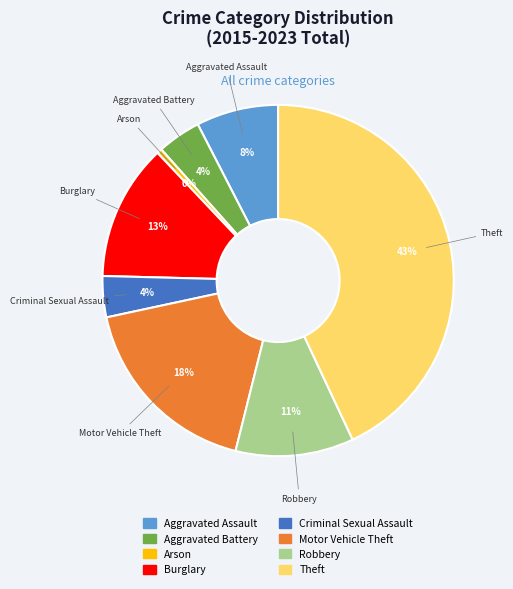

Is there any slice that represents more than half of the pie?

No